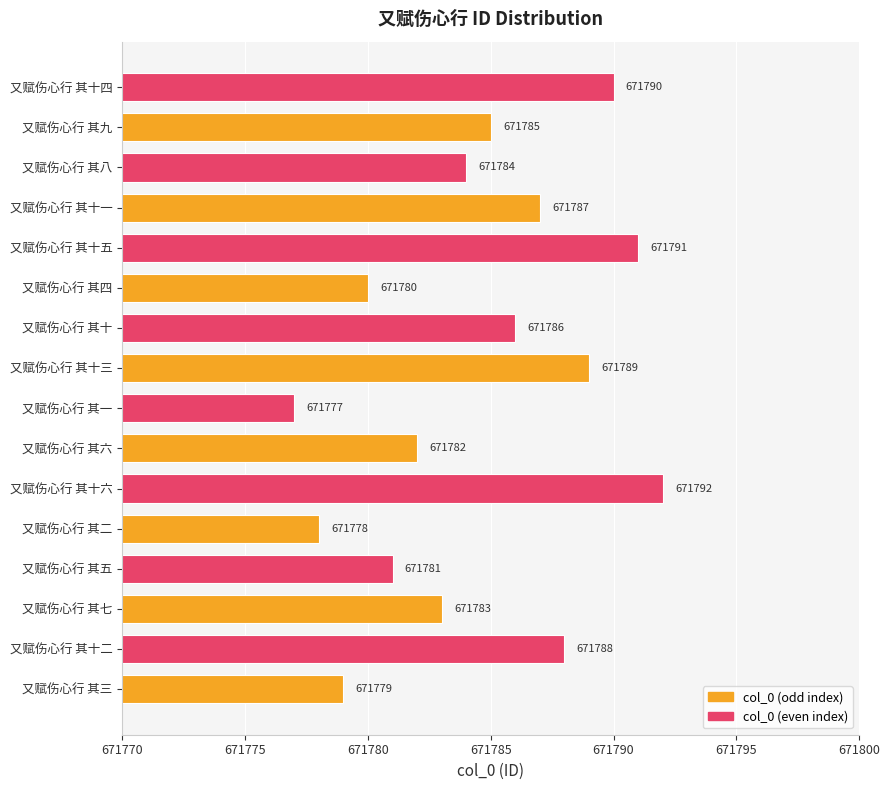

List the labels in order of value, smallest first.

又赋伤心行 其一, 又赋伤心行 其二, 又赋伤心行 其三, 又赋伤心行 其四, 又赋伤心行 其五, 又赋伤心行 其六, 又赋伤心行 其七, 又赋伤心行 其八, 又赋伤心行 其九, 又赋伤心行 其十, 又赋伤心行 其十一, 又赋伤心行 其十二, 又赋伤心行 其十三, 又赋伤心行 其十四, 又赋伤心行 其十五, 又赋伤心行 其十六